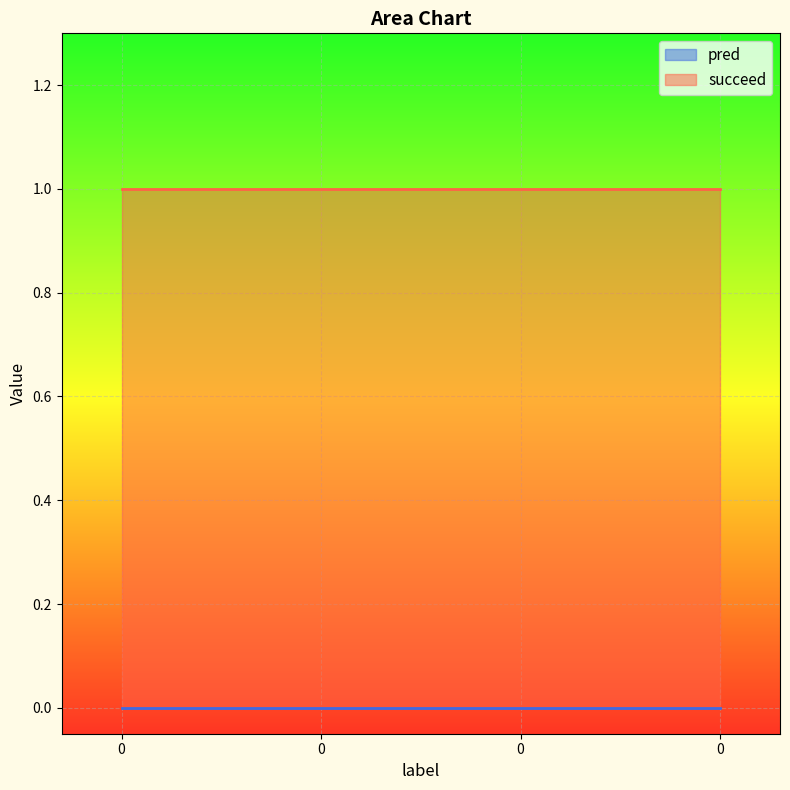

How many lines are shown in the chart?

2